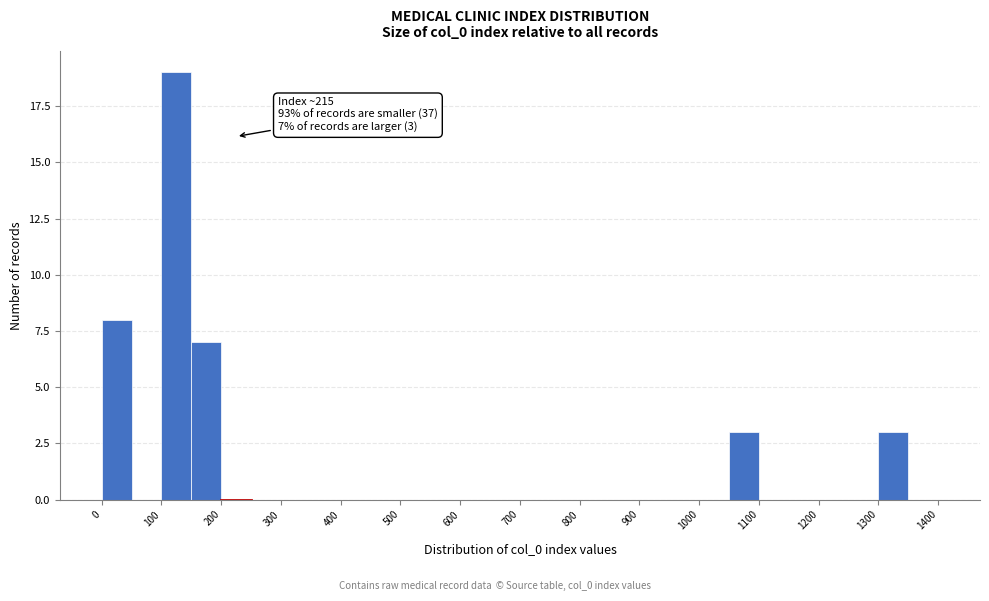

Over which range of the x-axis is the bar tallest?

100 to 150